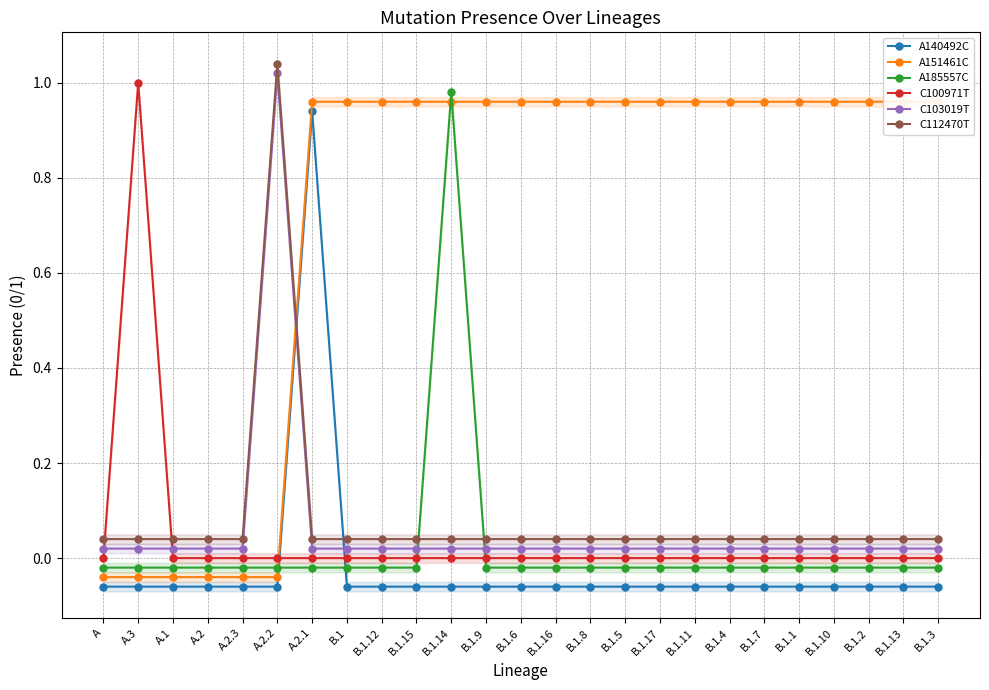

After their last crossing, which series has the higher values: C112470T or A151461C?

A151461C